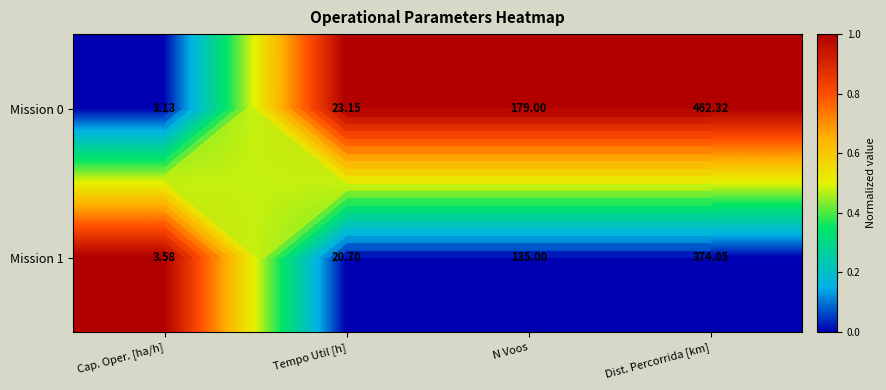

At how many categories does at least one series exceed 0?

4